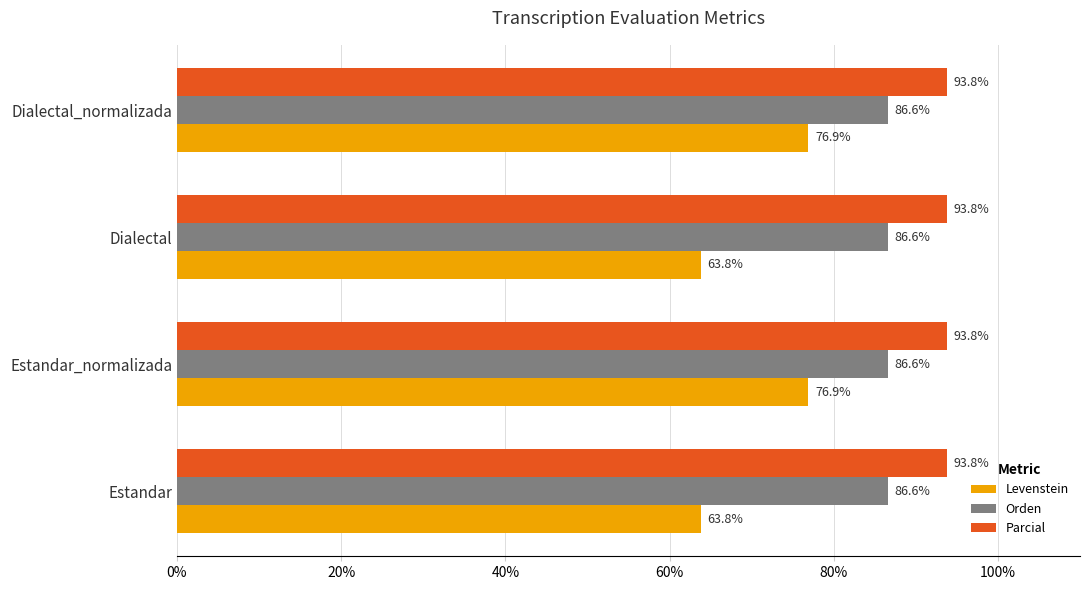

What is the difference between the maximum and minimum values in the Levenstein series?

13.1